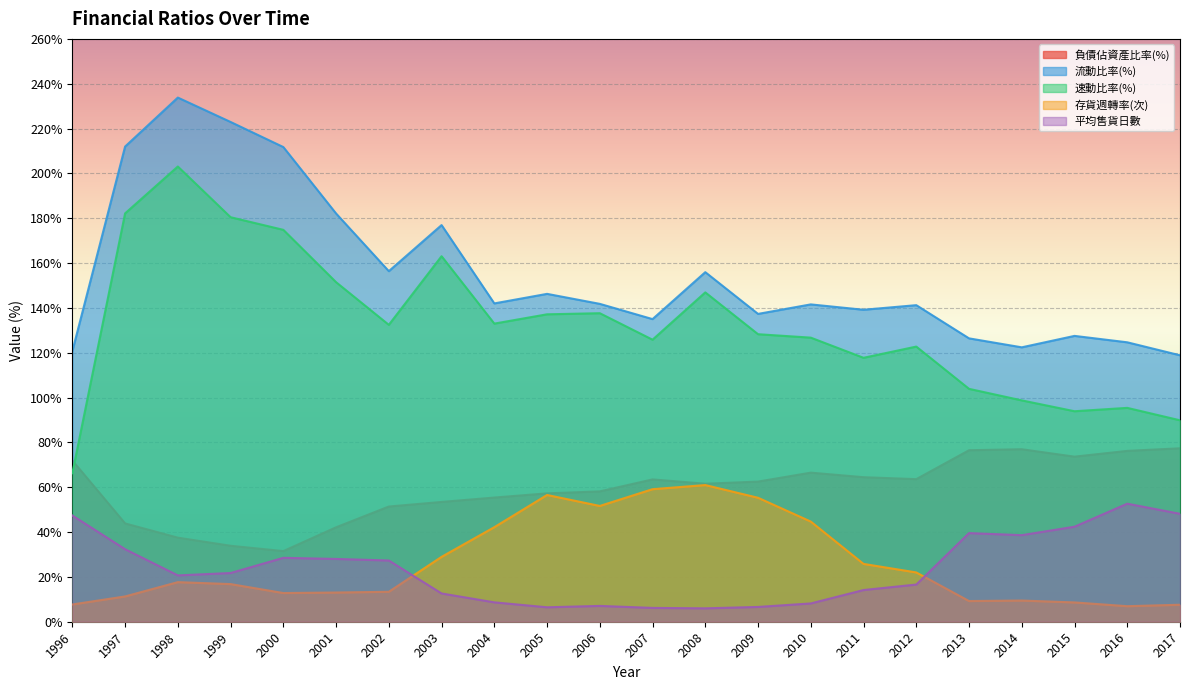

Which series has the largest range (max minus min)?

速動比率(%)